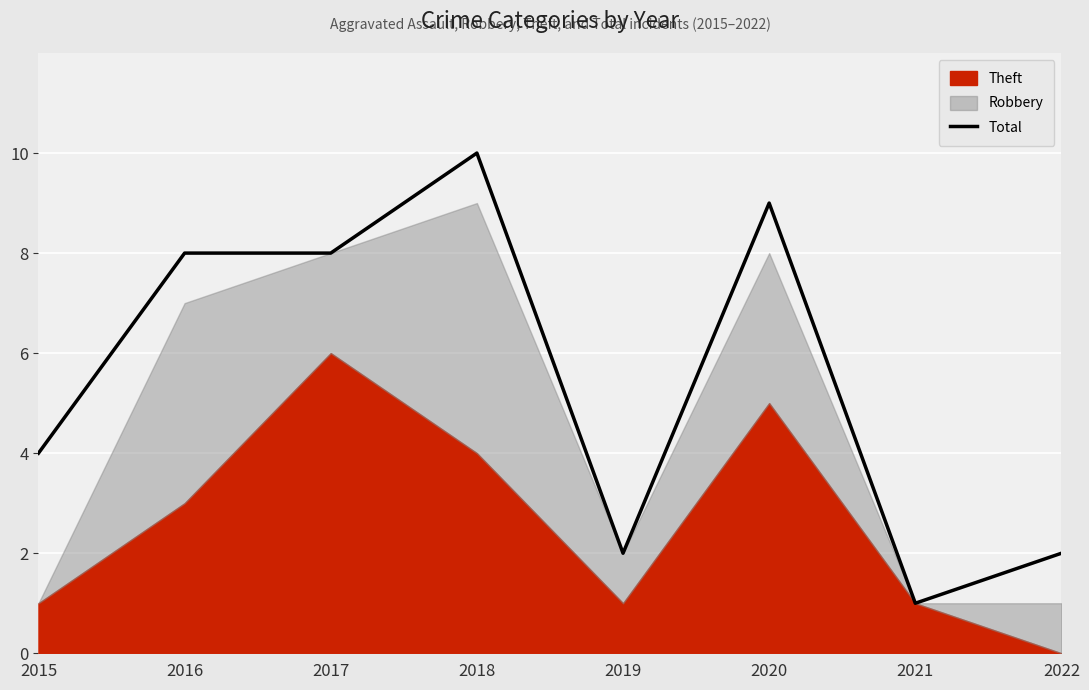

True or false: the data shows 12 at 2017.

False